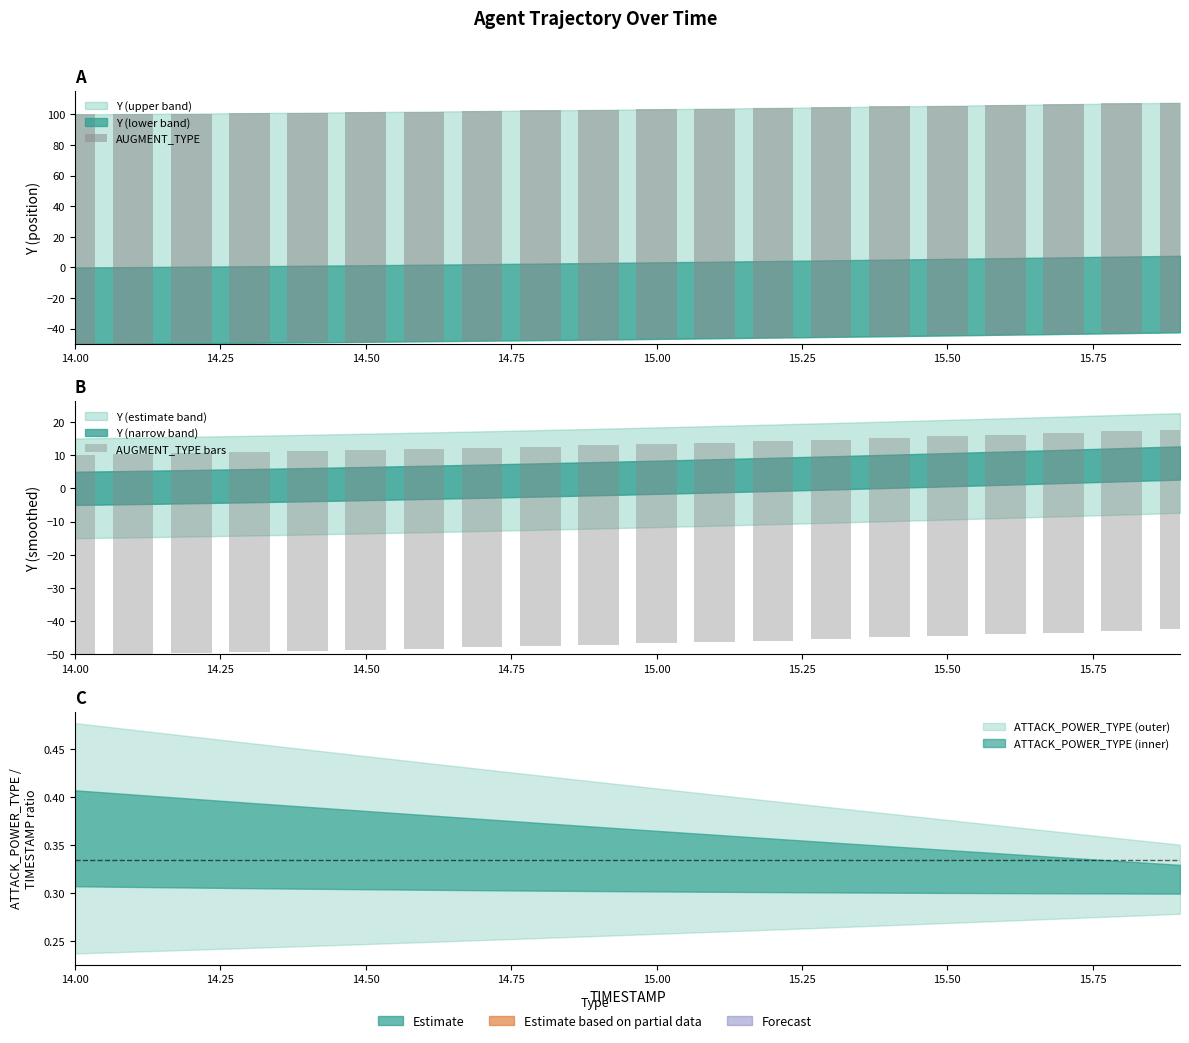

What is the sum of all AUGMENT_TYPE bars values?

1200